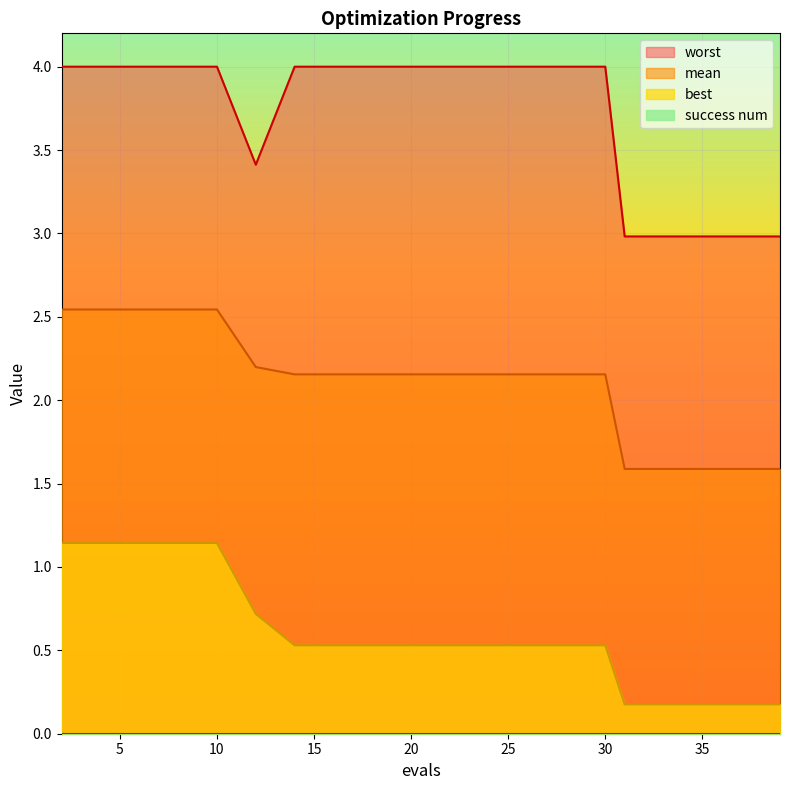

What value does the worst series have at 22?

4.0